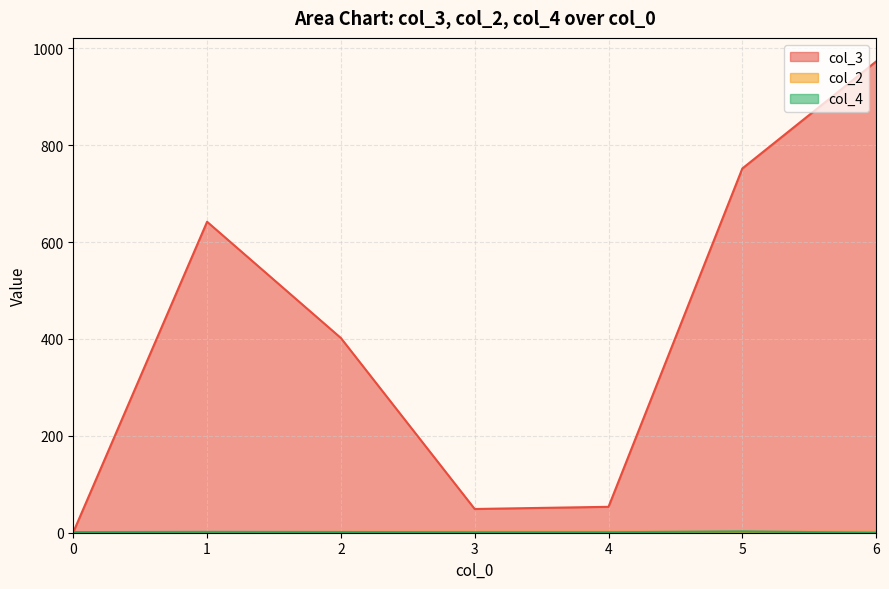

How many lines are shown in the chart?

3